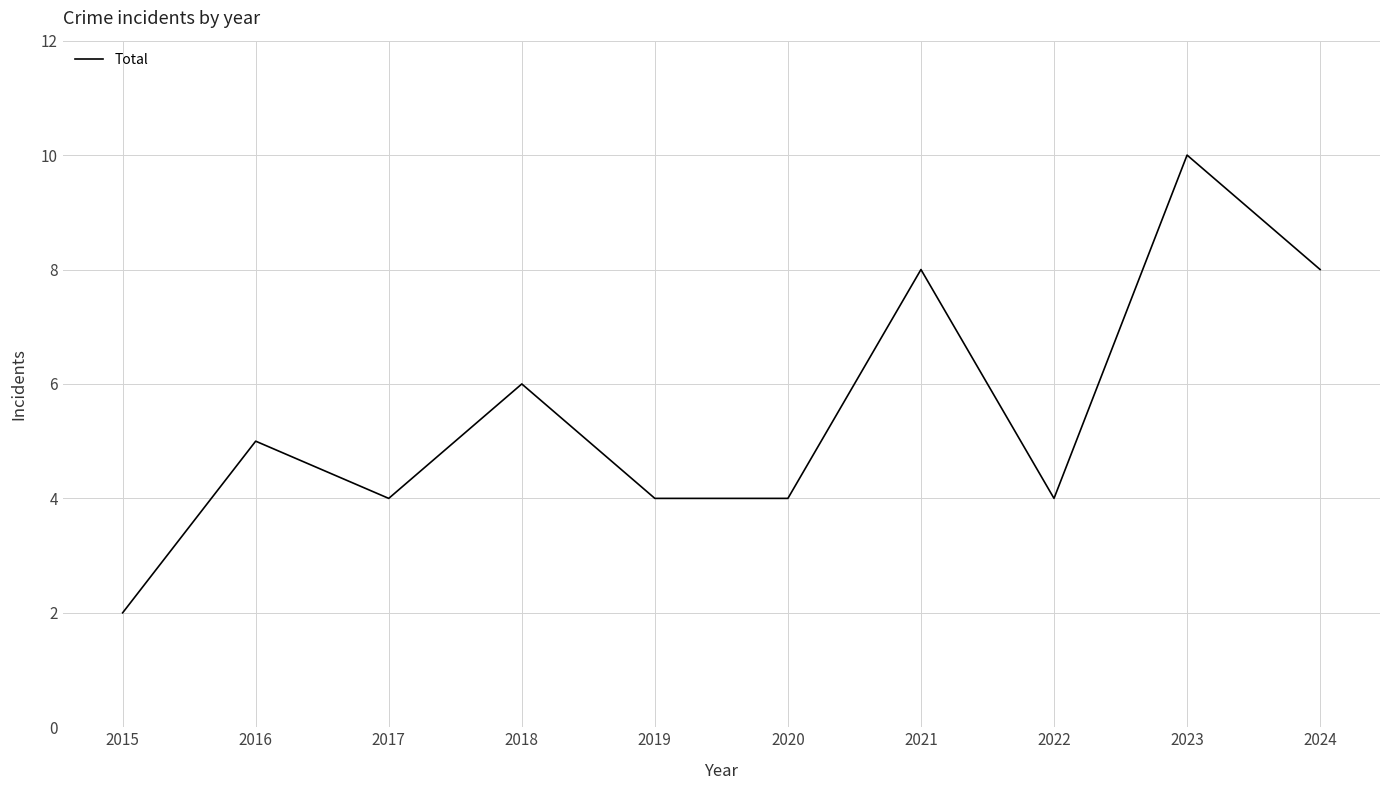

Which category has the lowest value across all series?

2015